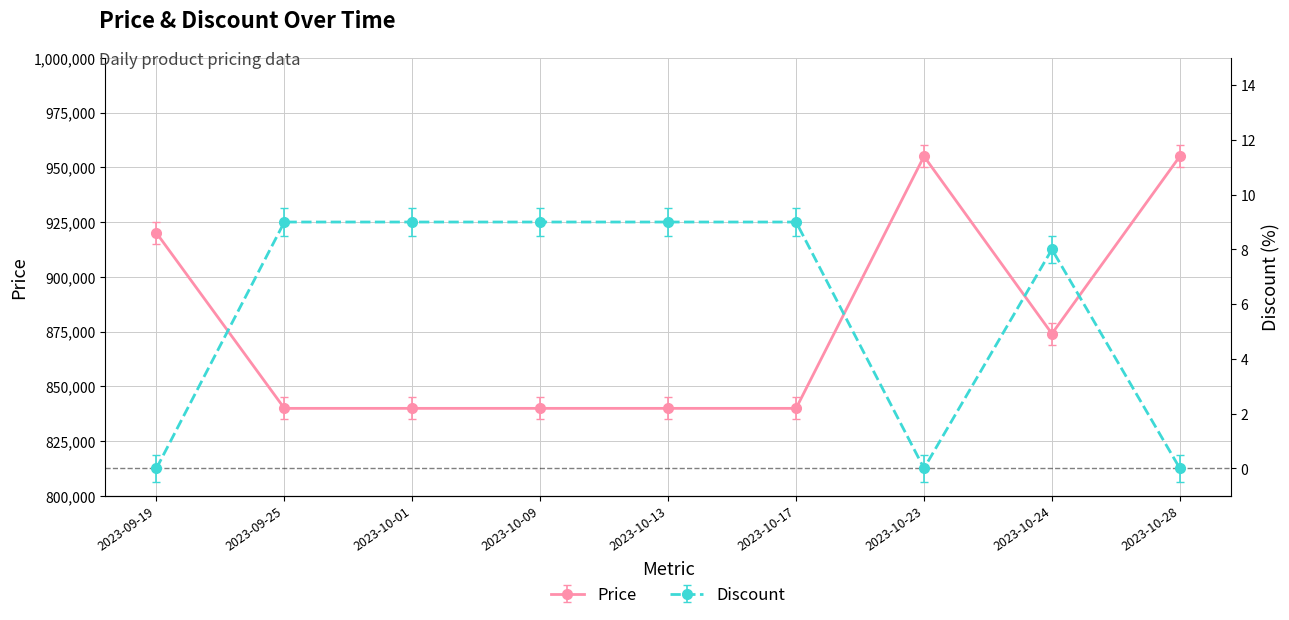

True or false: Discount and Price intersect in this chart.

False